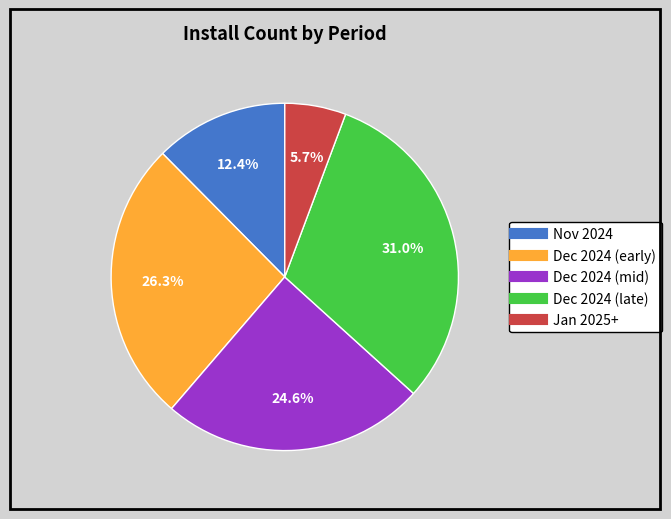

Is there a majority slice in this chart?

No